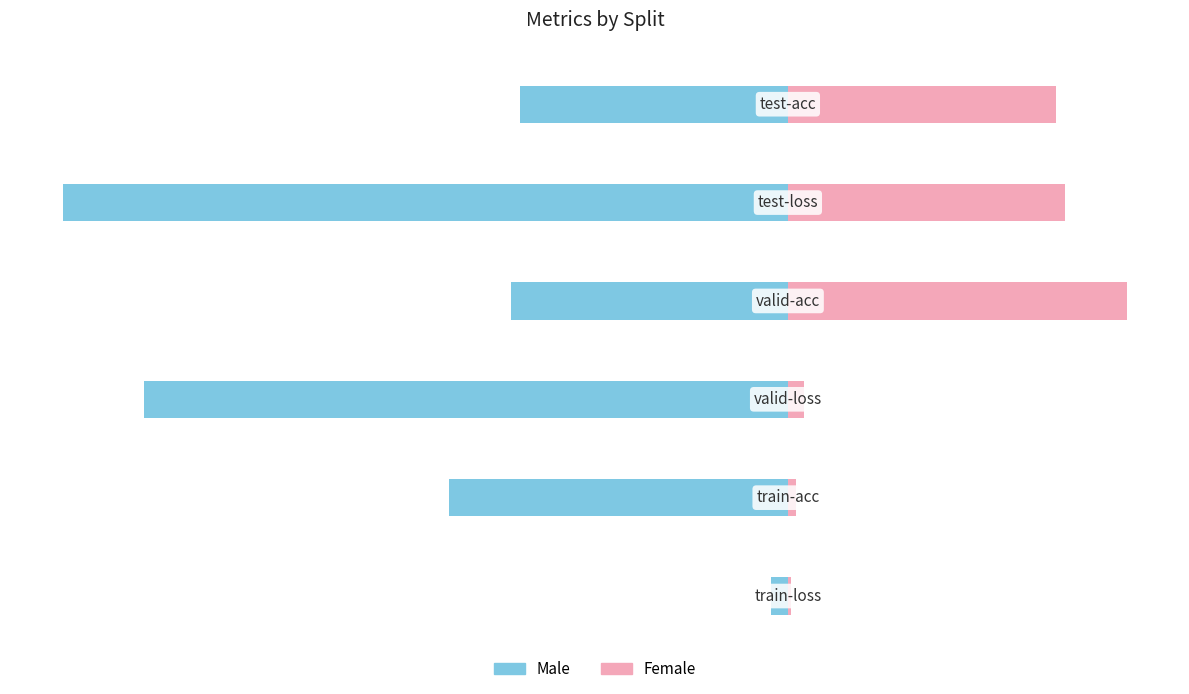

Rank the series by their average value, from highest to lowest.

Female, Male